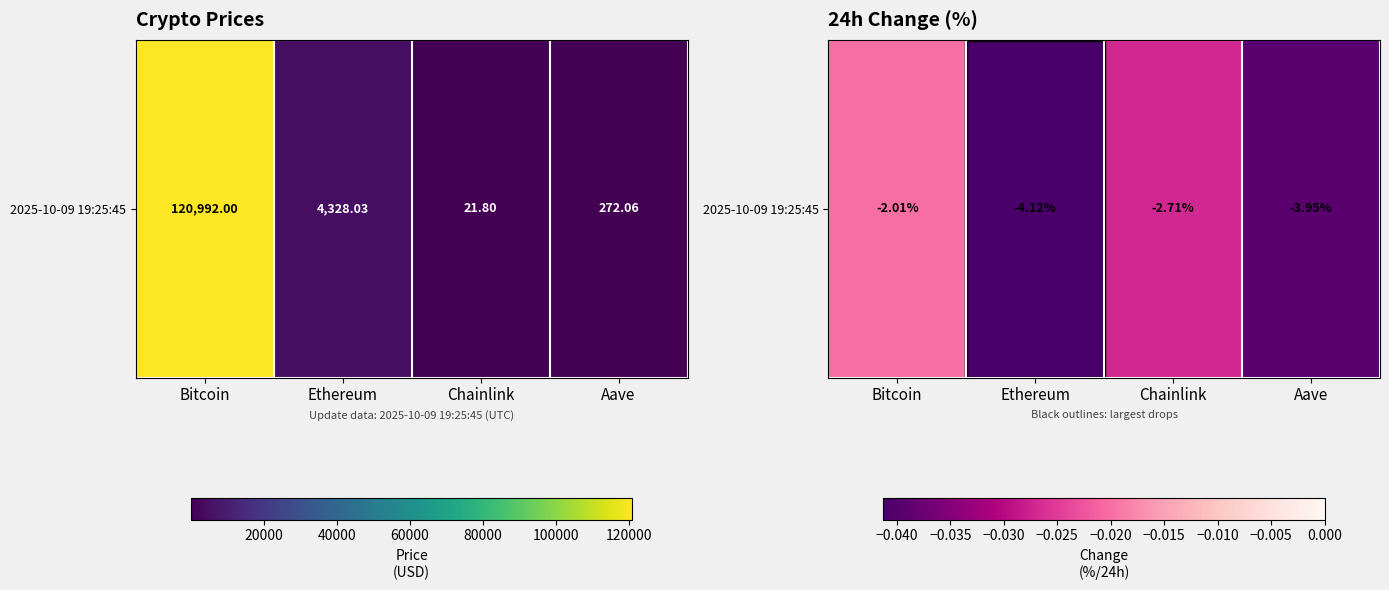

List the labels in order of value, smallest first.

Ethereum, Aave, Chainlink, Bitcoin